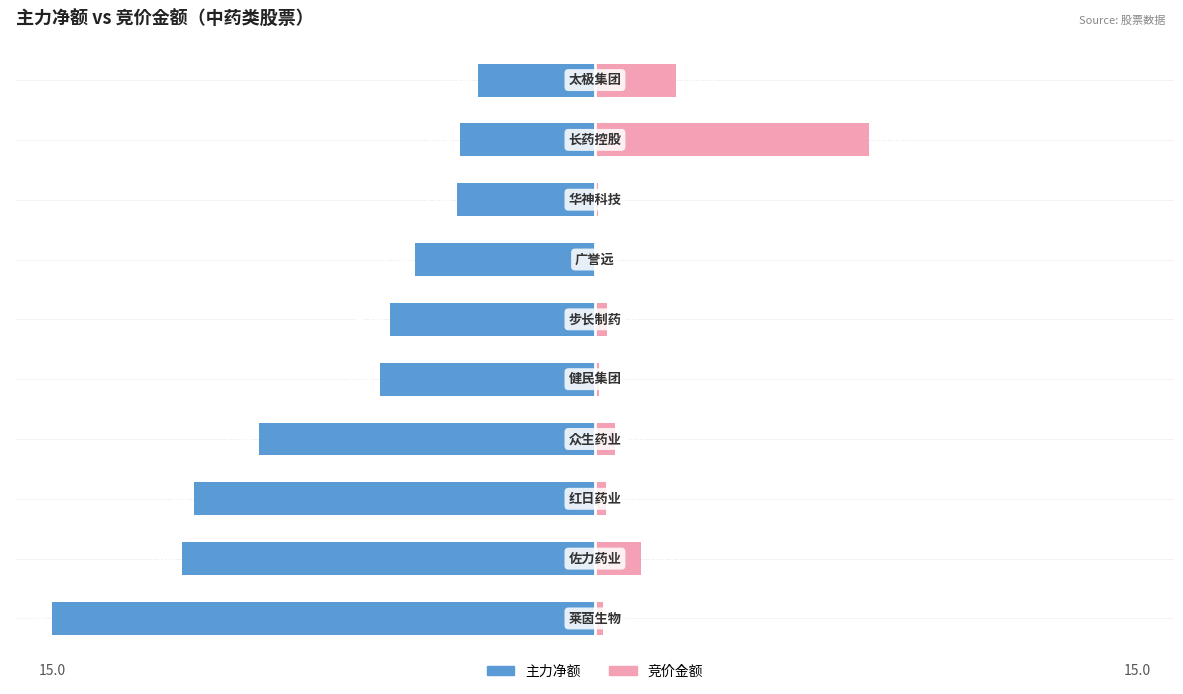

The 竞价金额 series shows 0.3 at 5. True or false?

True